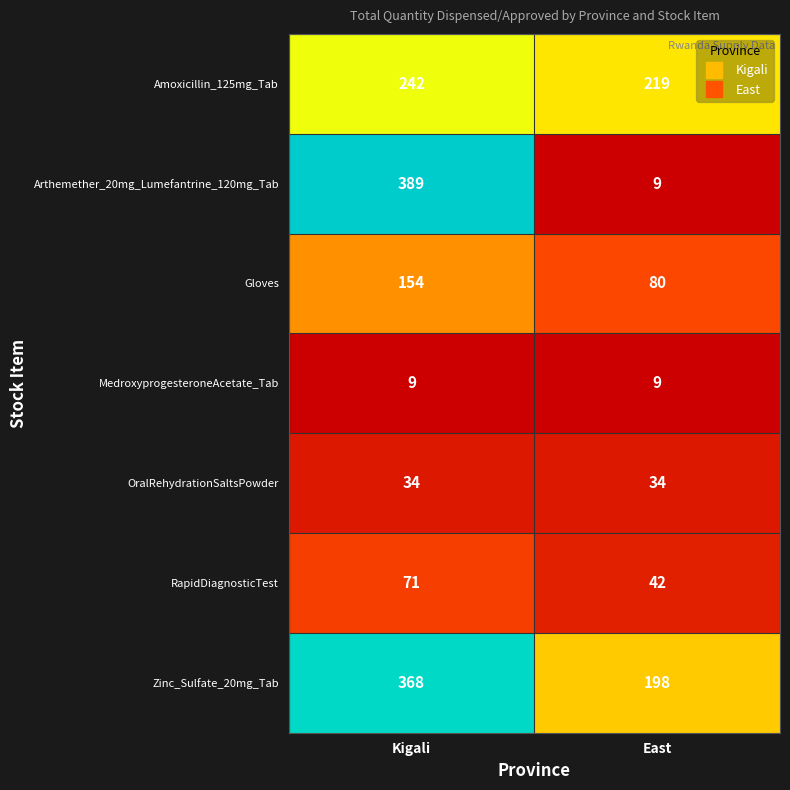

At which category is the sum across all series the highest?

Kigali